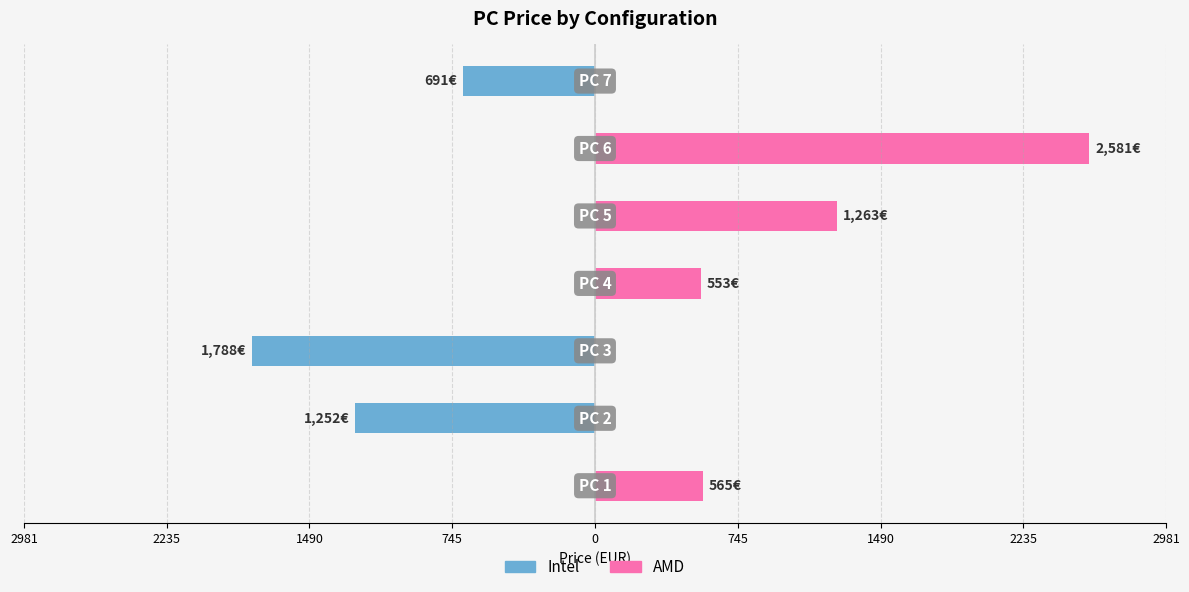

Between 0 and 745, which series saw the biggest shift?

AMD